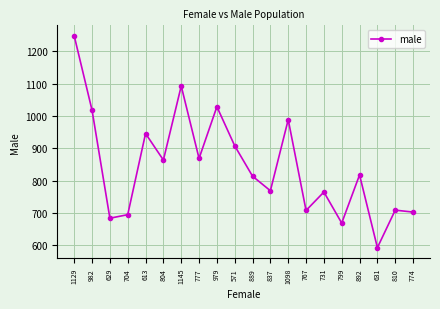

How many interior local valleys (lower than both neighbors) does the data have?

7